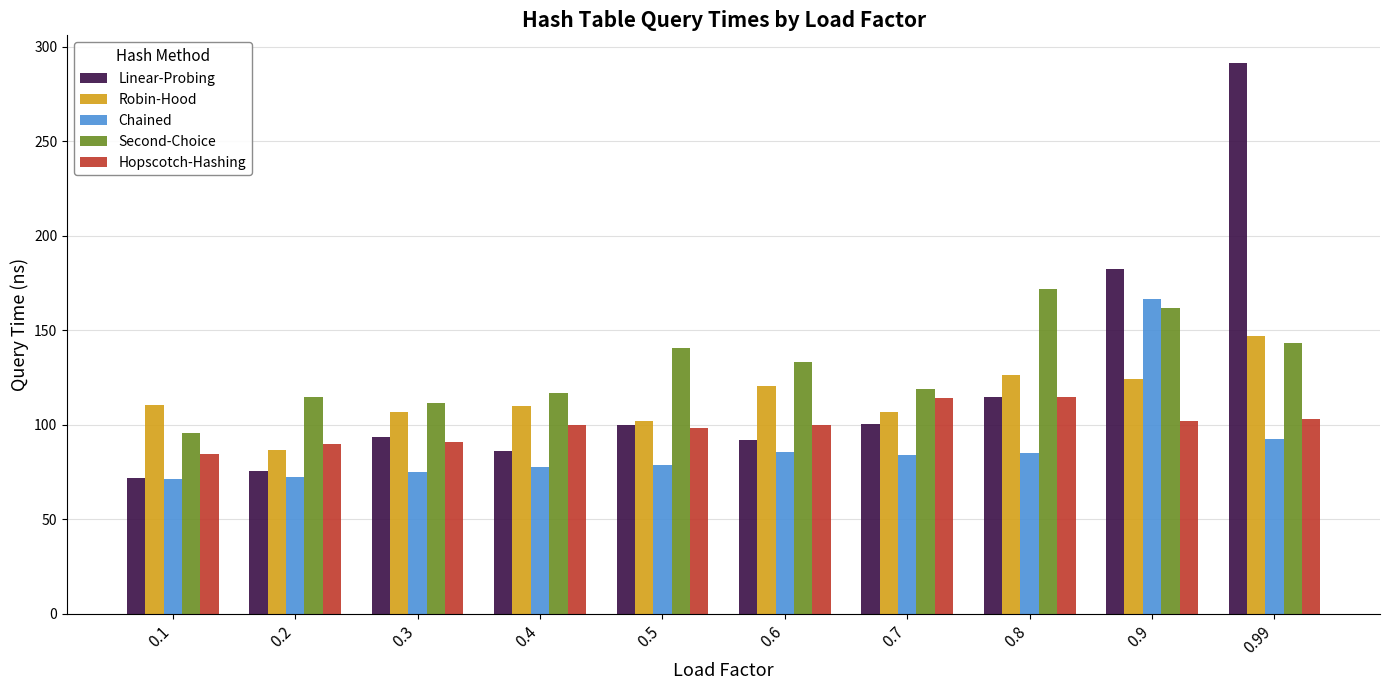

What is the sum of all Second-Choice values?

1307.9